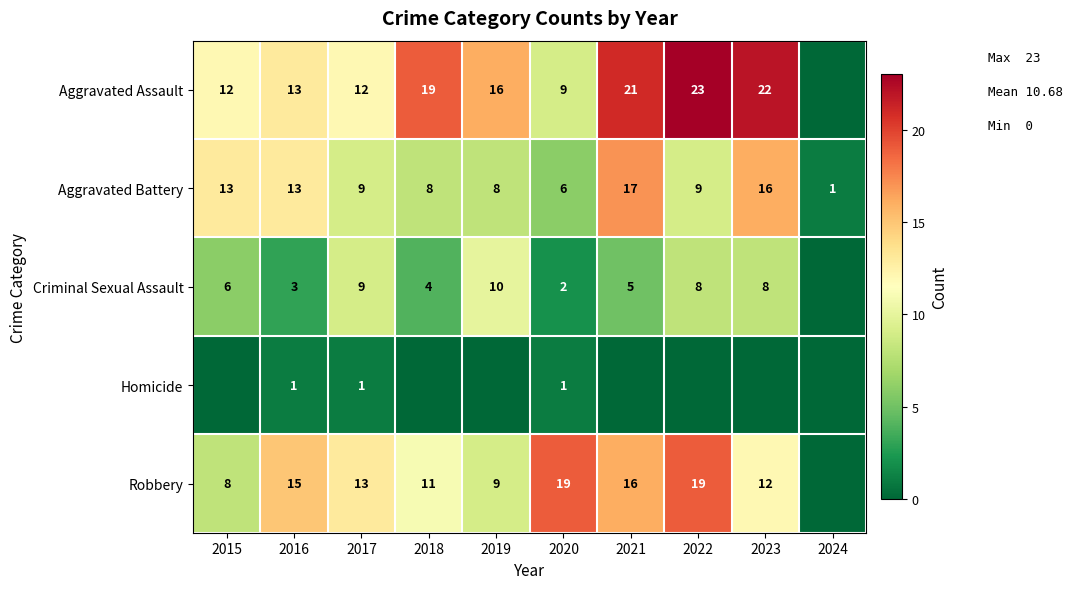

The Aggravated Assault series shows 6 at 2021. True or false?

False